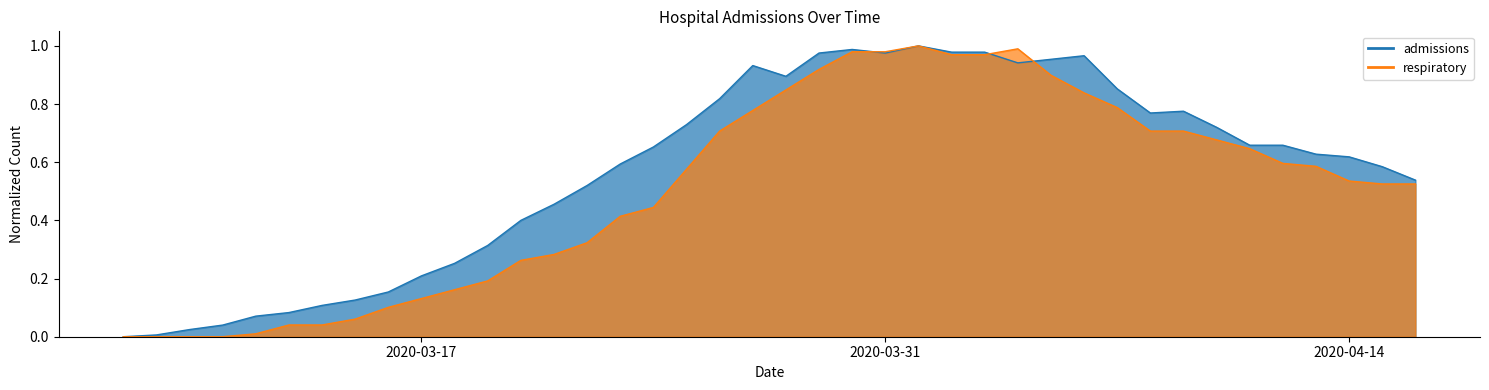

Read the respiratory value at 2020-03-25.

0.6